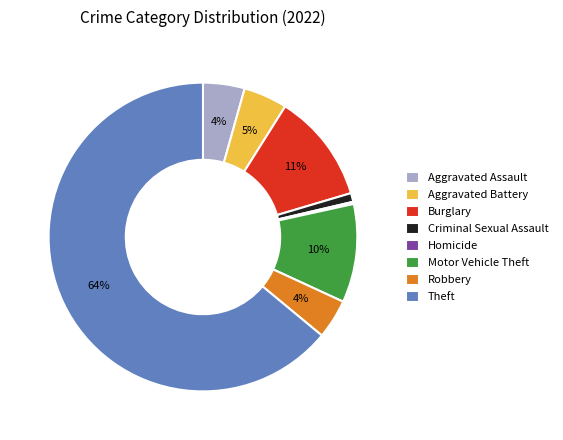

Between Robbery and Criminal Sexual Assault, which is larger?

Robbery